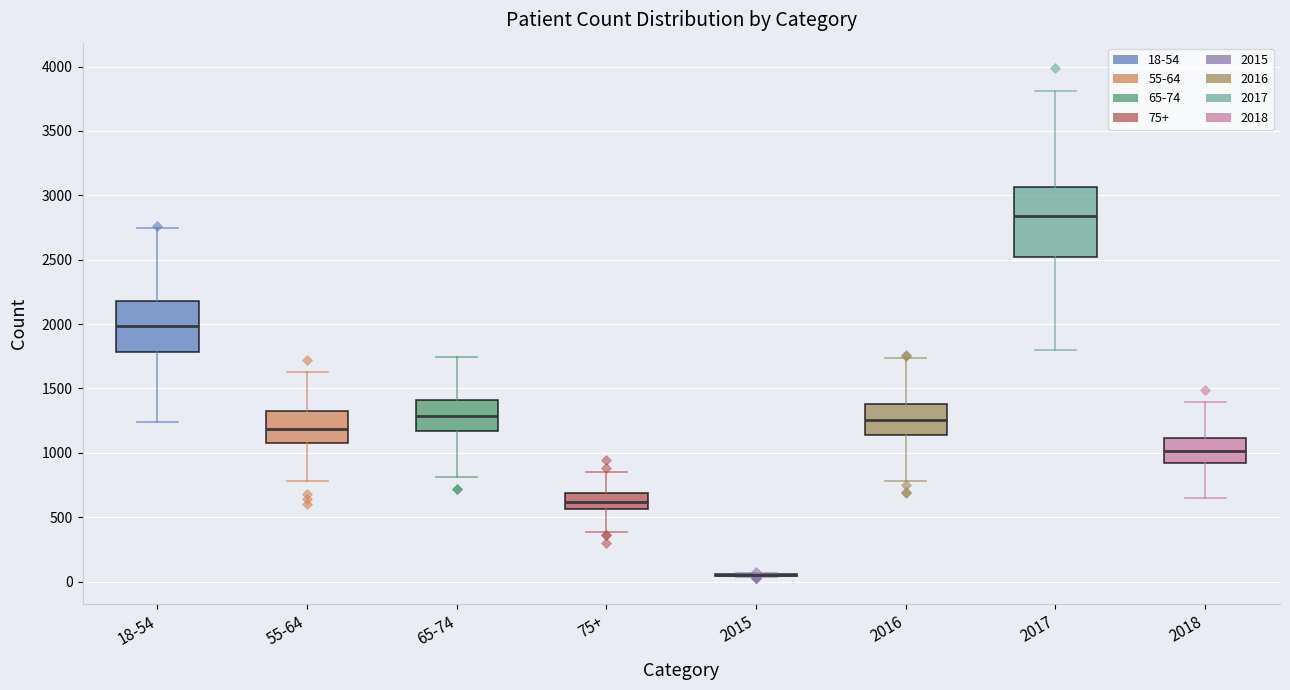

Comparing the boxes themselves (not the whiskers), which one is the tallest?

2017